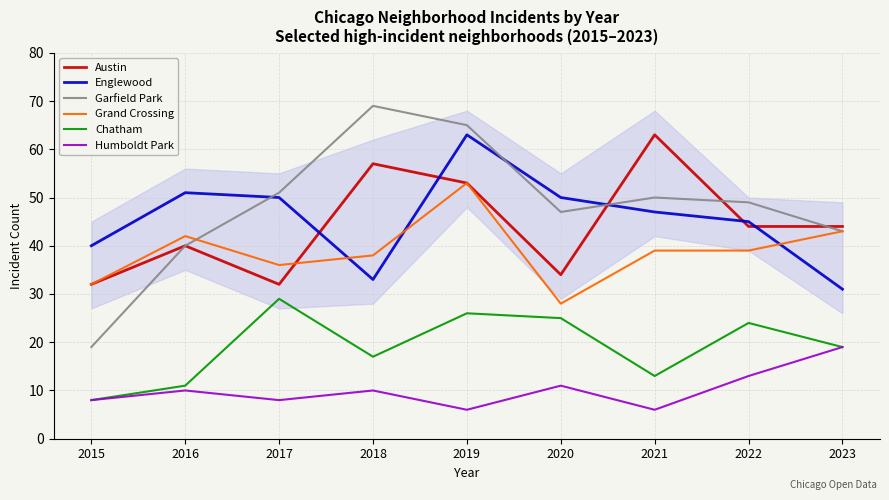

What is the difference between the Garfield Park values at 2021 and 2016?

10